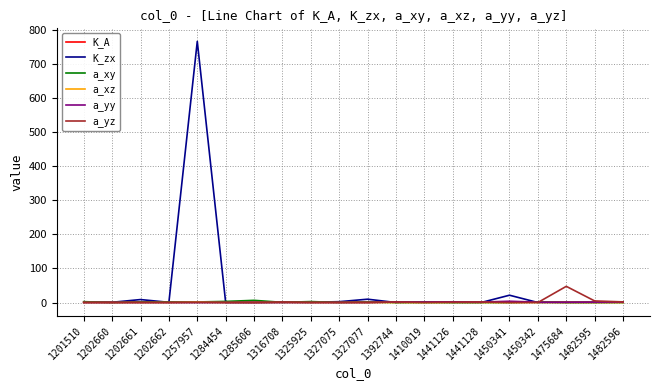

In a_xy, how many points are higher than both neighbors (excluding endpoints)?

6